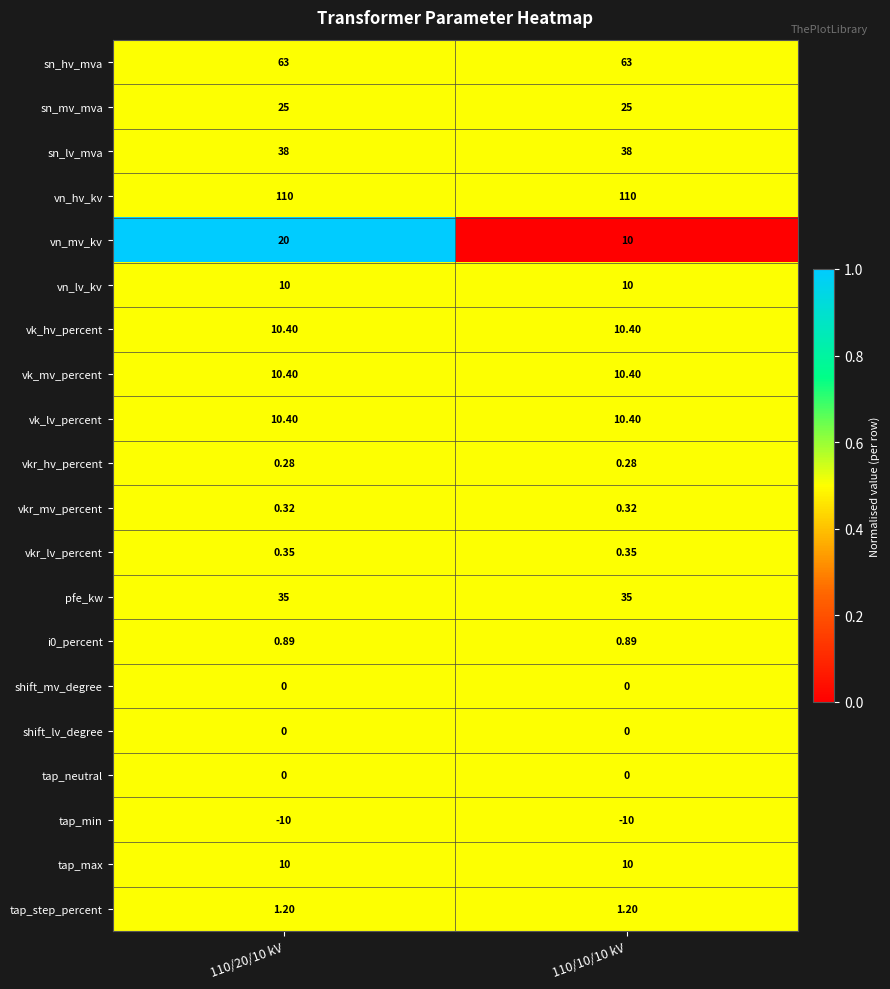

Which series changed the most between 110/20/10 kV and 110/10/10 kV?

vn_mv_kv